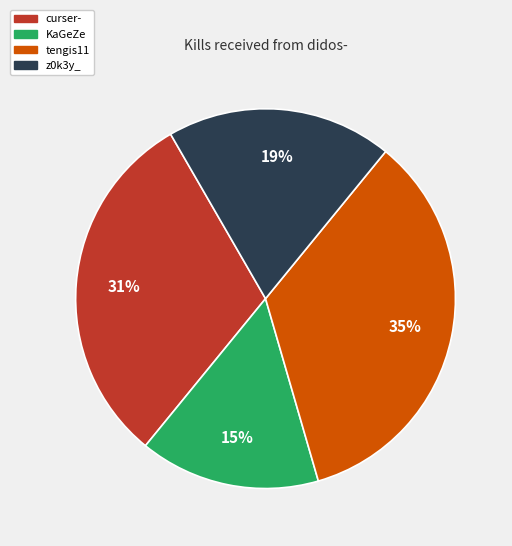

Is the sum of curser- and KaGeZe greater than half?

No